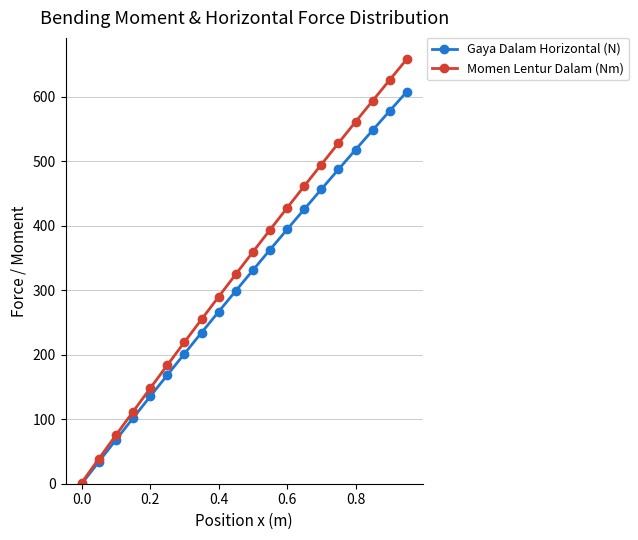

List the series in order of their peak value, lowest first.

Gaya Dalam Horizontal (N), Momen Lentur Dalam (Nm)